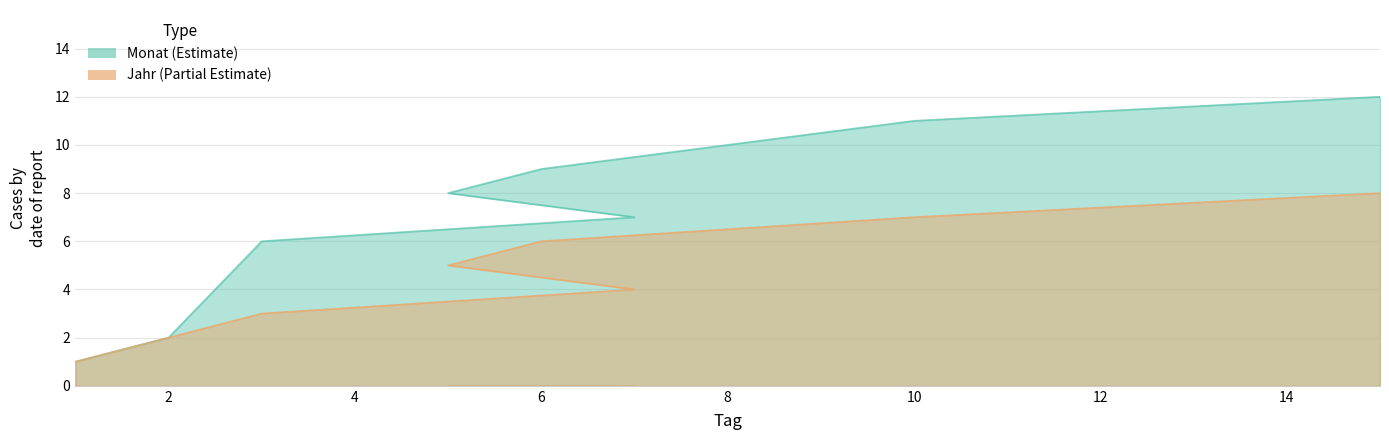

At which label is Monat closest to 6?

3